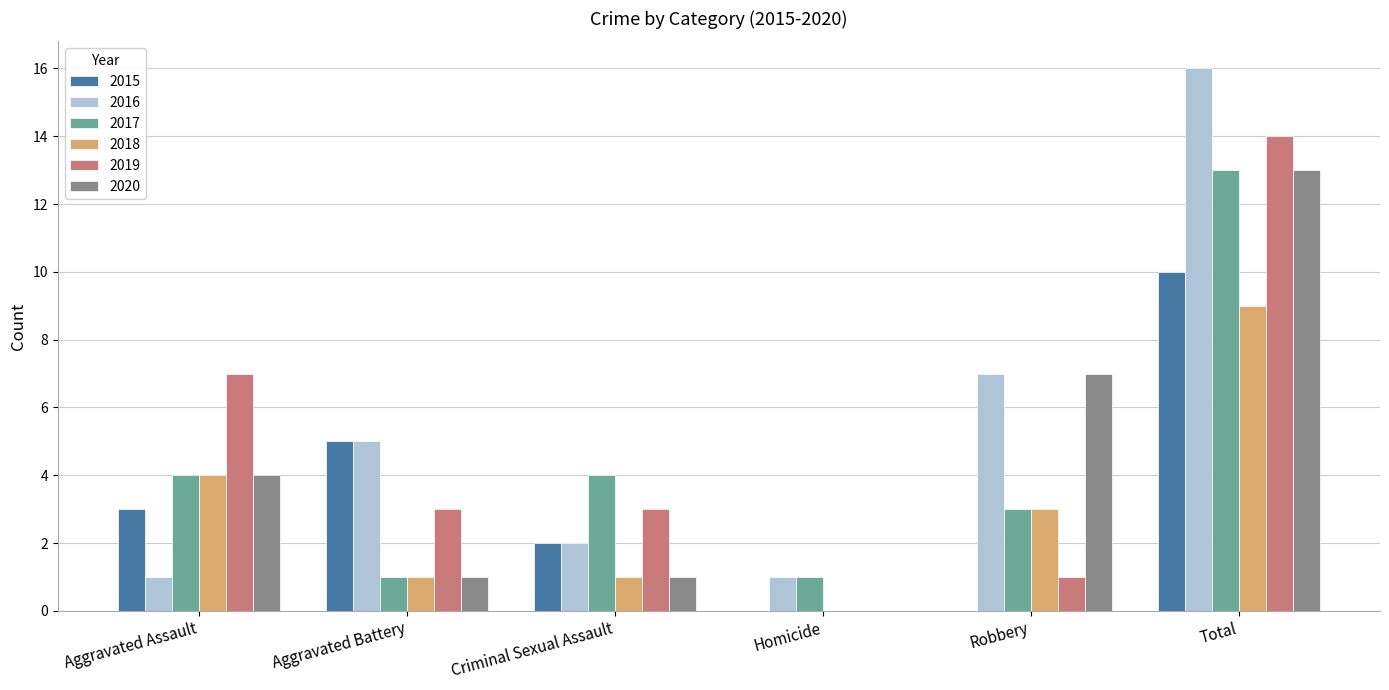

Reading left to right, what are all the values shown in this chart?

2015: 3	5	2	0	0	10
2016: 1	5	2	1	7	16
2017: 4	1	4	1	3	13
2018: 4	1	1	0	3	9
2019: 7	3	3	0	1	14
2020: 4	1	1	0	7	13